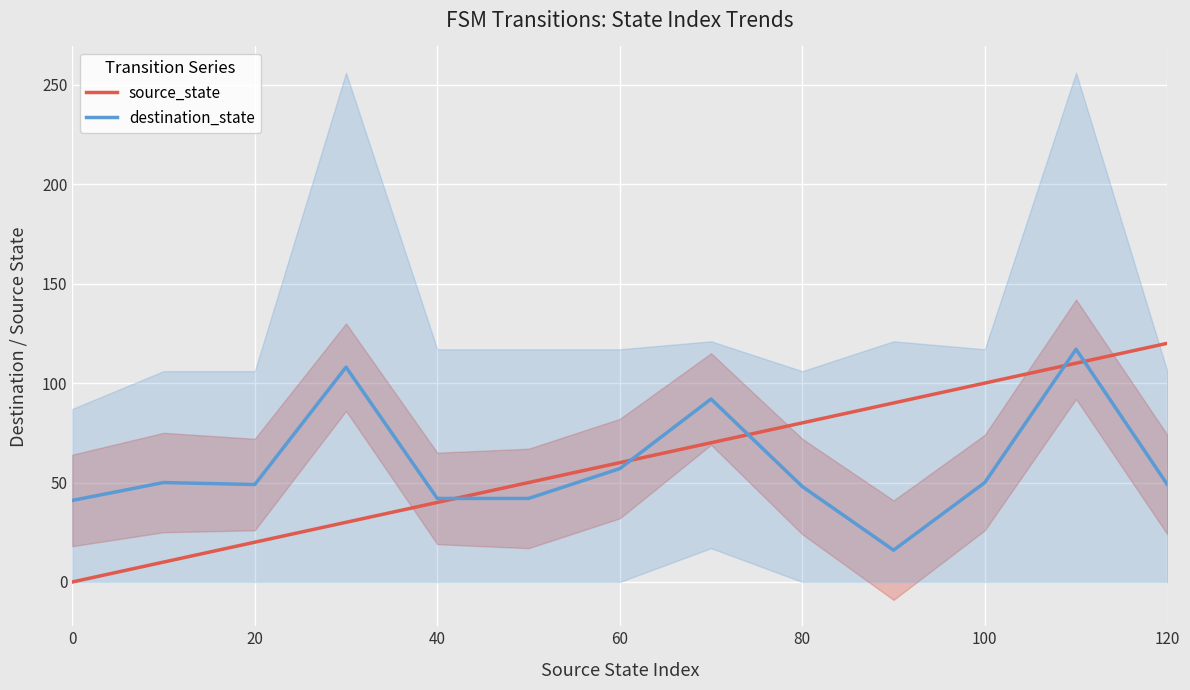

Where is destination_state nearest to the value 66?

60